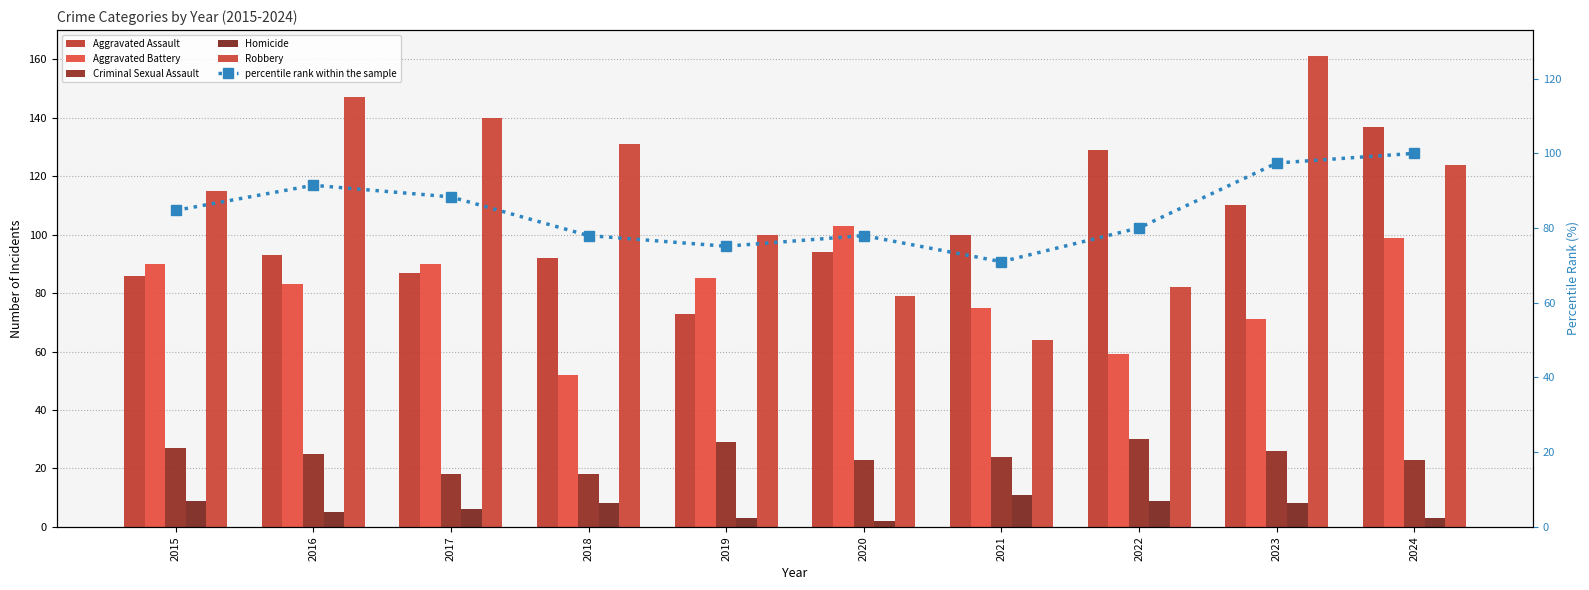

Rank the series by their maximum value, from lowest to highest.

Homicide, Criminal Sexual Assault, percentile rank within the sample, Aggravated Battery, Aggravated Assault, Robbery